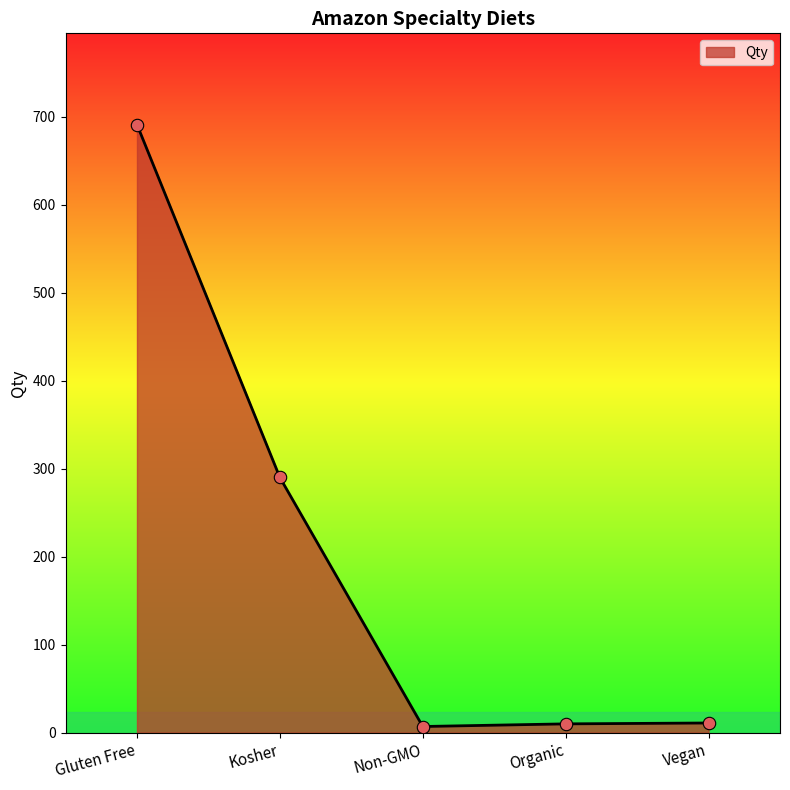

Approximately how many times larger is the value at Vegan compared to Non-GMO?

1.6